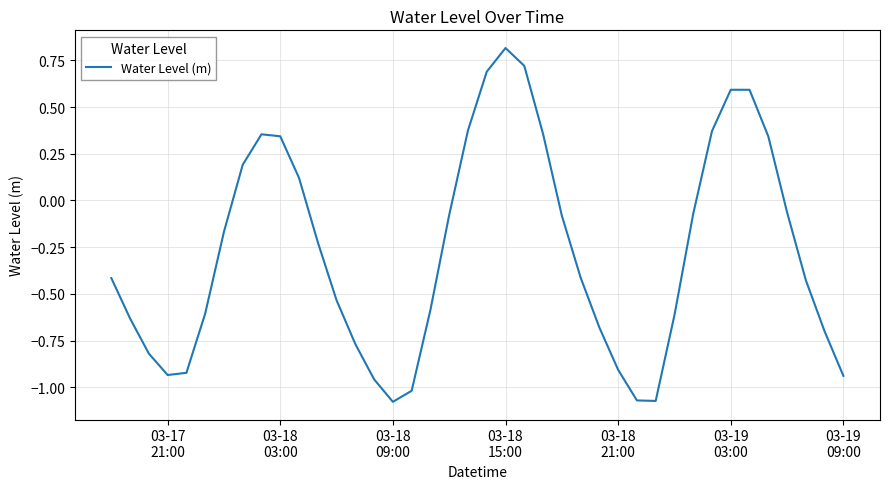

What is the difference between the maximum and minimum values?

1.9